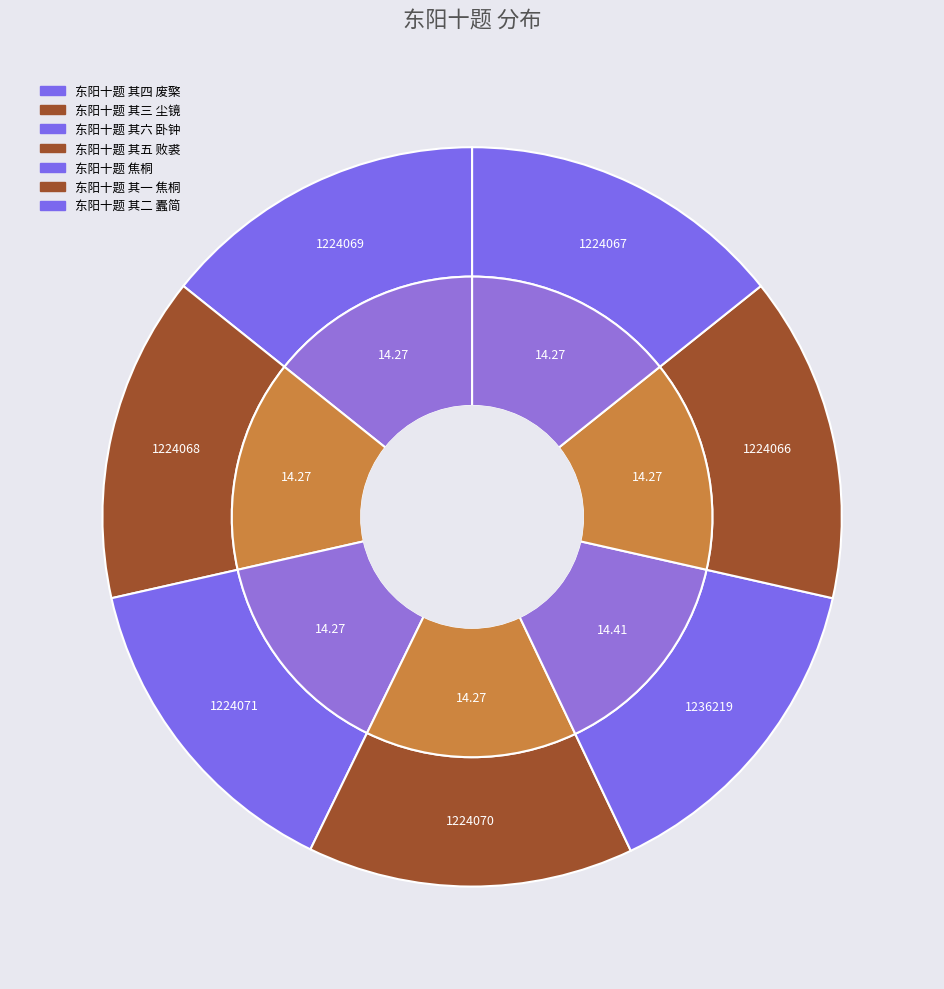

Which slice is the largest?

东阳十题 焦桐